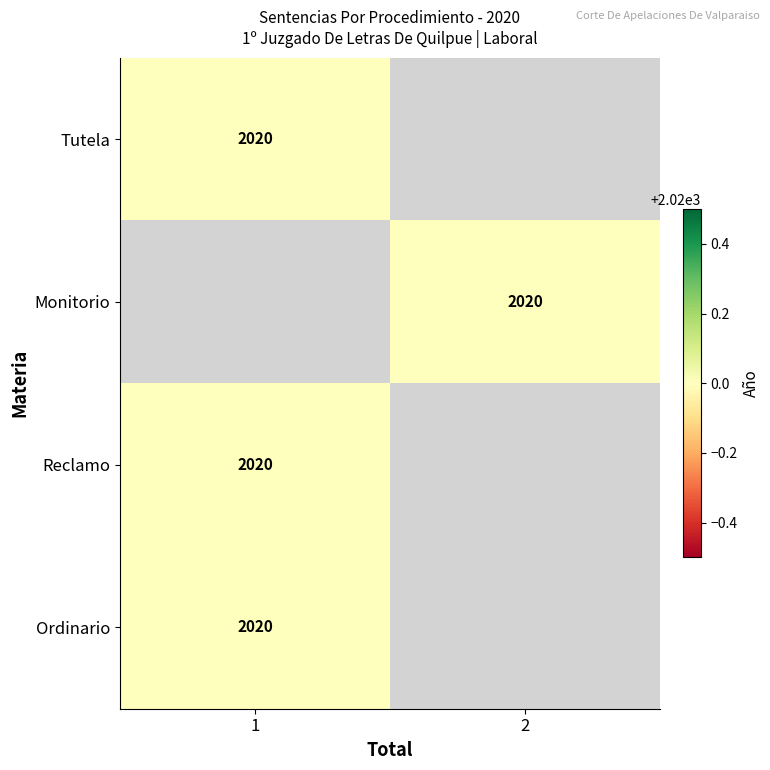

The value of Tutela at 1 is 924. True or false?

False